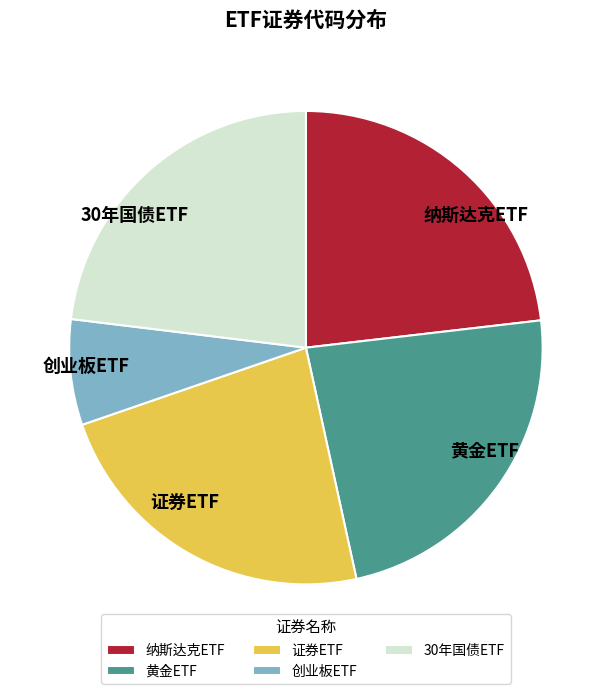

Is there any slice that represents more than half of the pie?

No